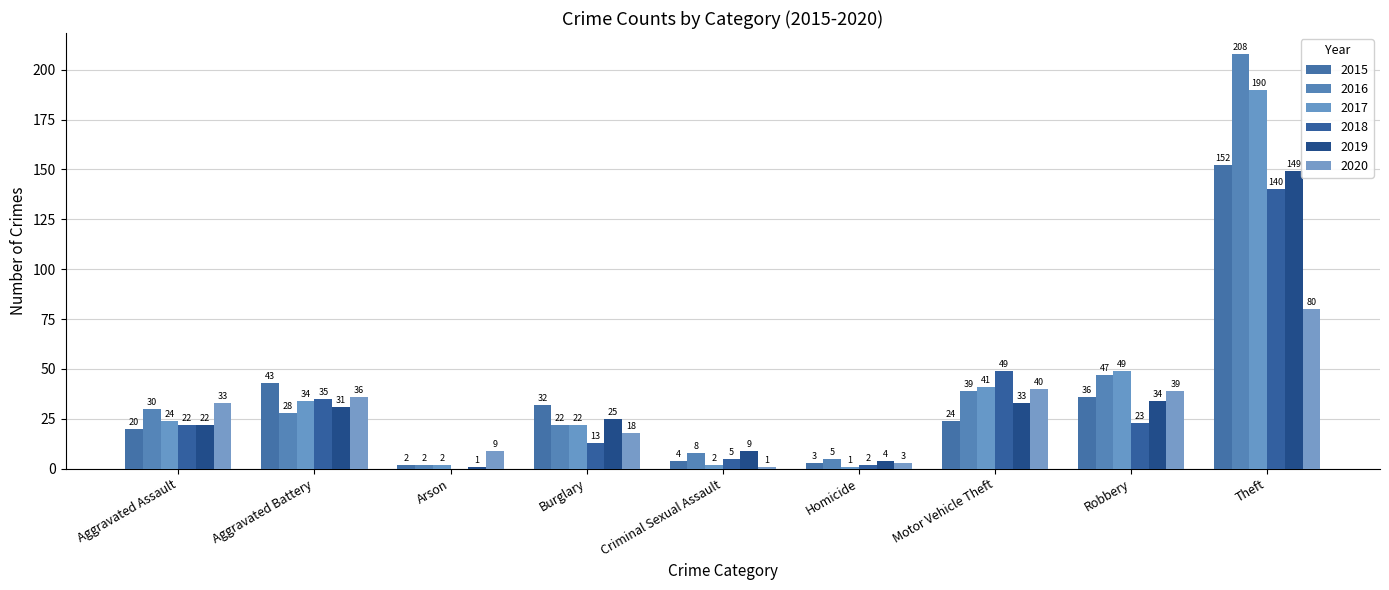

Which label corresponds to the largest value in the chart?

Theft